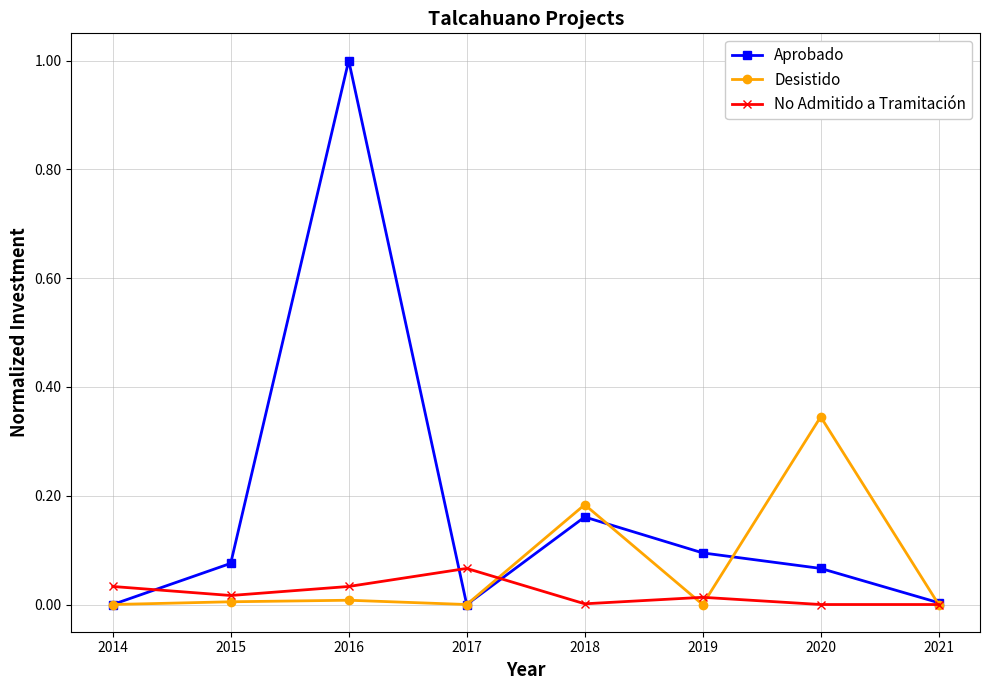

What is the difference between the Aprobado values at 2016 and 2019?

0.9